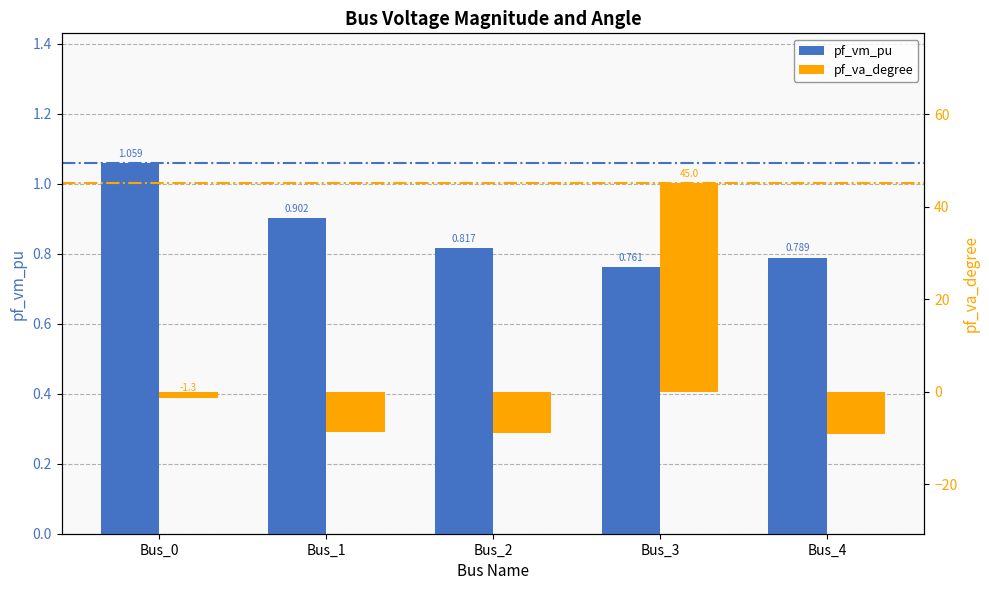

What is the greatest value displayed?

45.0